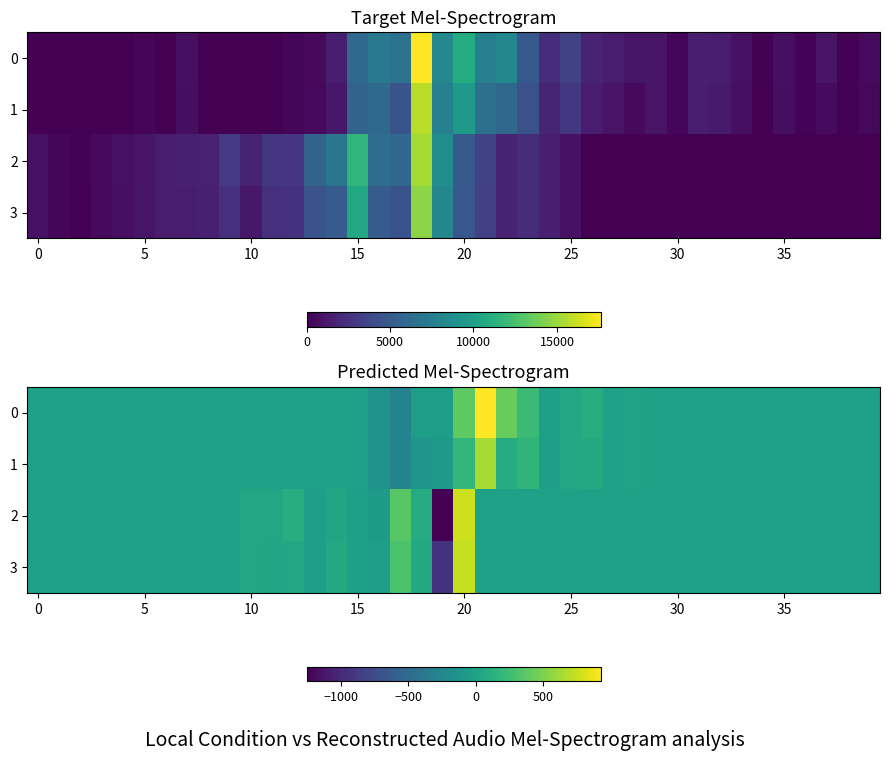

What is the spread (max minus min) of values at 22?

428